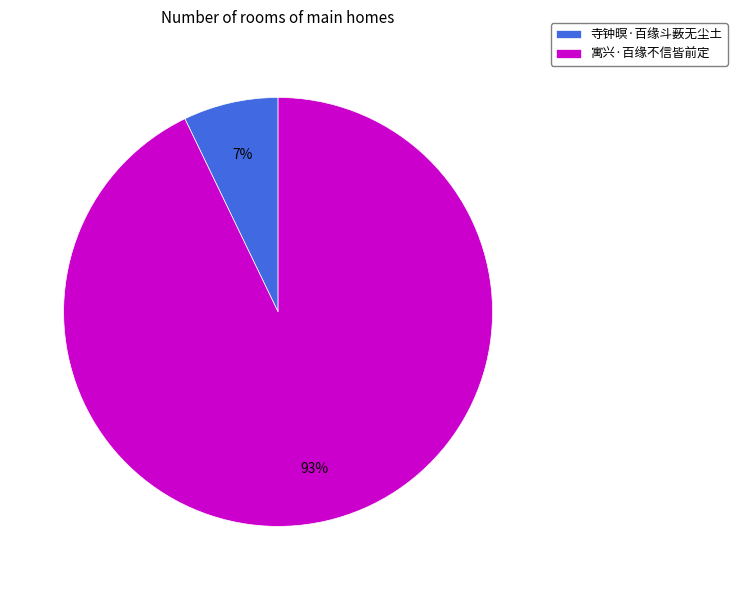

How many segments does this pie chart have?

2